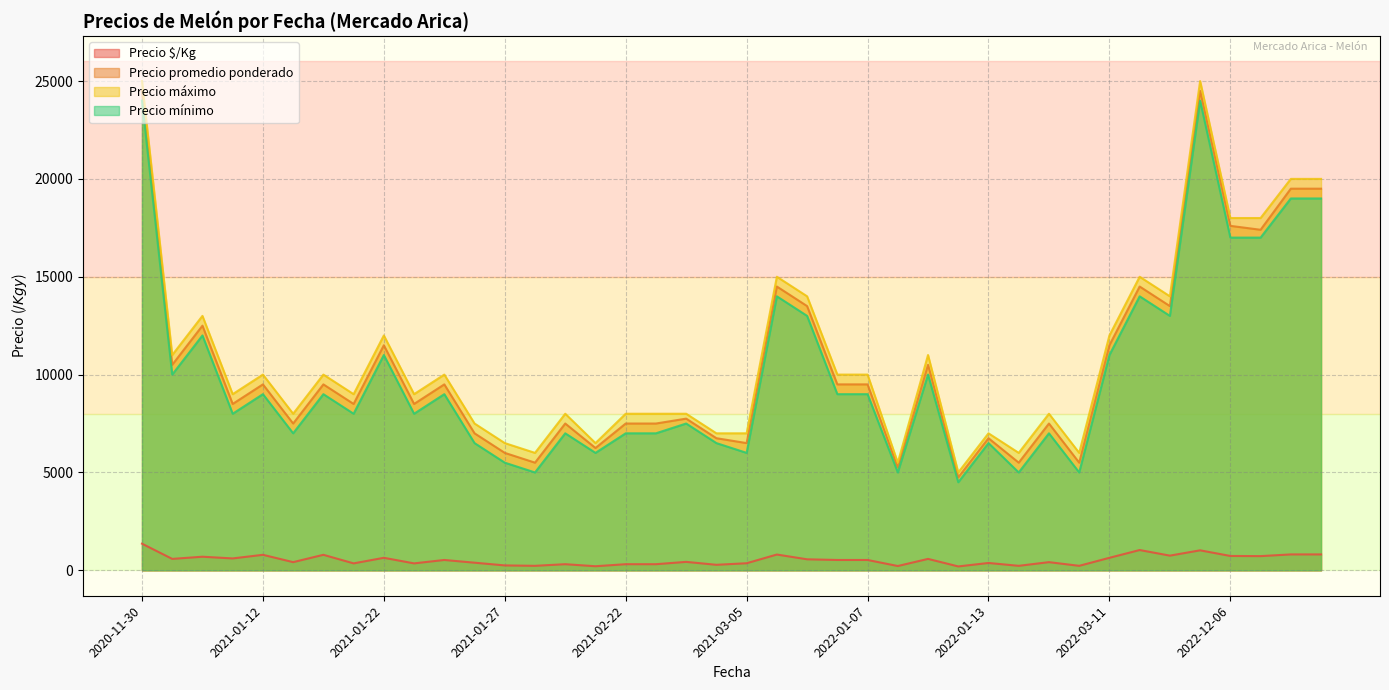

Which category has the highest value across all series?

2022-10-24